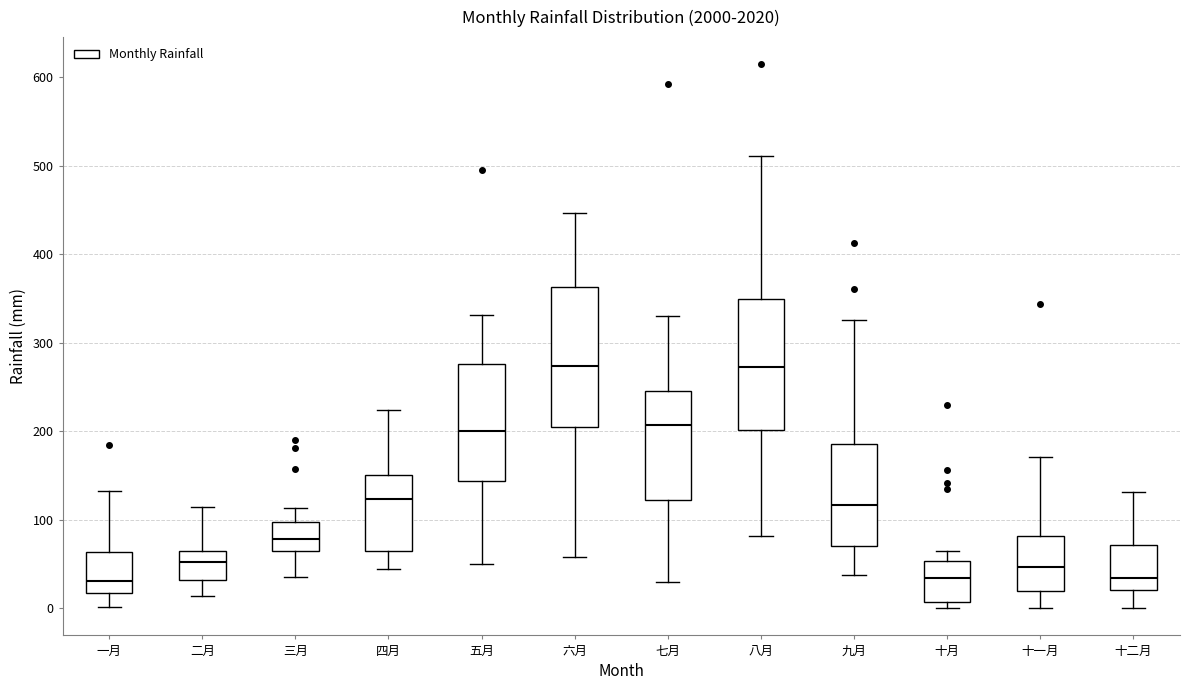

Reading left to right, transcribe this box plot: for each box, give where its median line is, the range the box spans, and where its two whiskers end, as read against the y-axis. The values are not printed on the chart, so give them approximately, as read against the axis.

一月: median 30, box 20 to 60, whiskers 0 to 130
二月: median 50, box 30 to 60, whiskers 10 to 110
三月: median 80, box 60 to 100, whiskers 40 to 110
四月: median 120, box 60 to 150, whiskers 40 to 220
五月: median 200, box 140 to 280, whiskers 50 to 330
六月: median 270, box 210 to 360, whiskers 60 to 450
七月: median 210, box 120 to 250, whiskers 30 to 330
八月: median 270, box 200 to 350, whiskers 80 to 510
九月: median 120, box 70 to 190, whiskers 40 to 330
十月: median 30, box 10 to 50, whiskers 0 to 70
十一月: median 50, box 20 to 80, whiskers 0 to 170
十二月: median 30, box 20 to 70, whiskers 0 to 130